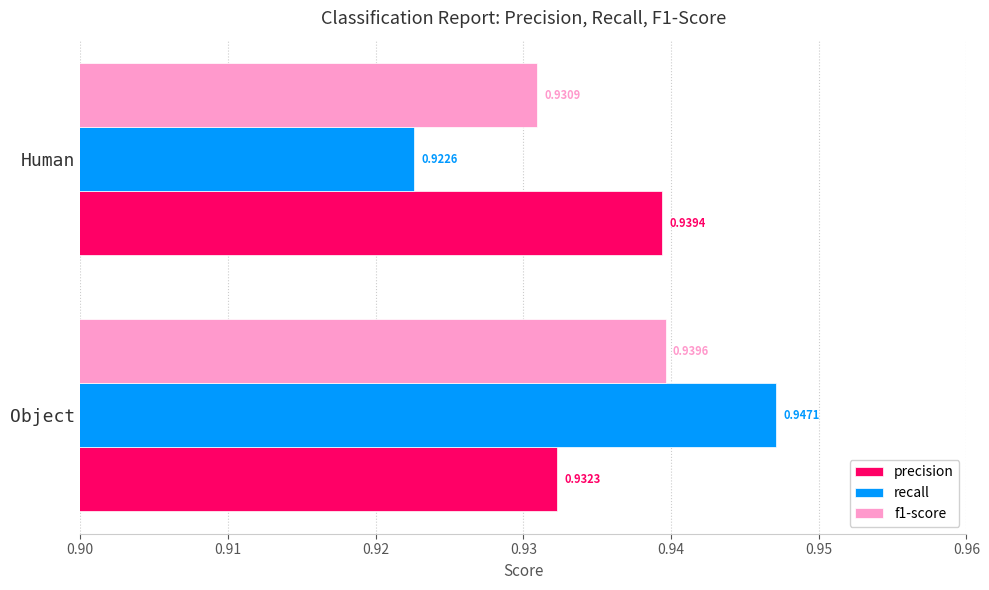

What is the total value across all series at Object?

2.8